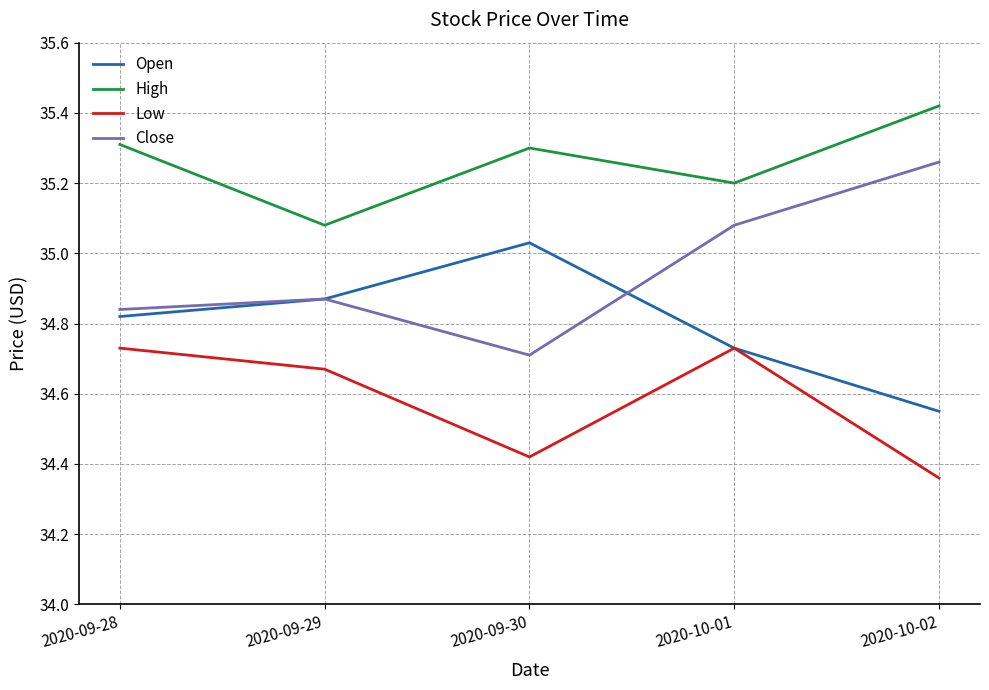

At which label is Close closest to 34?

2020-09-30